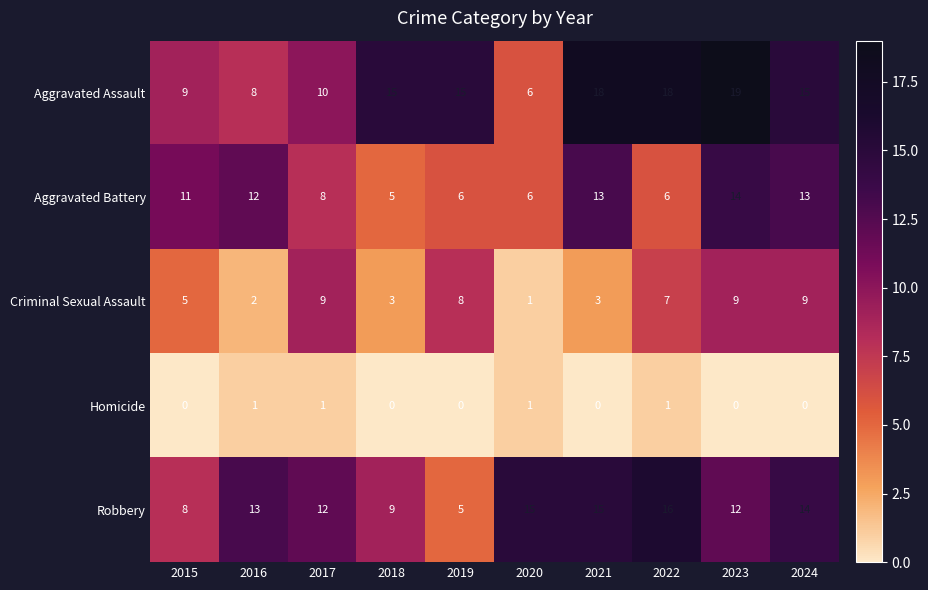

Between 2016 and 2017, which series saw the biggest shift?

Criminal Sexual Assault